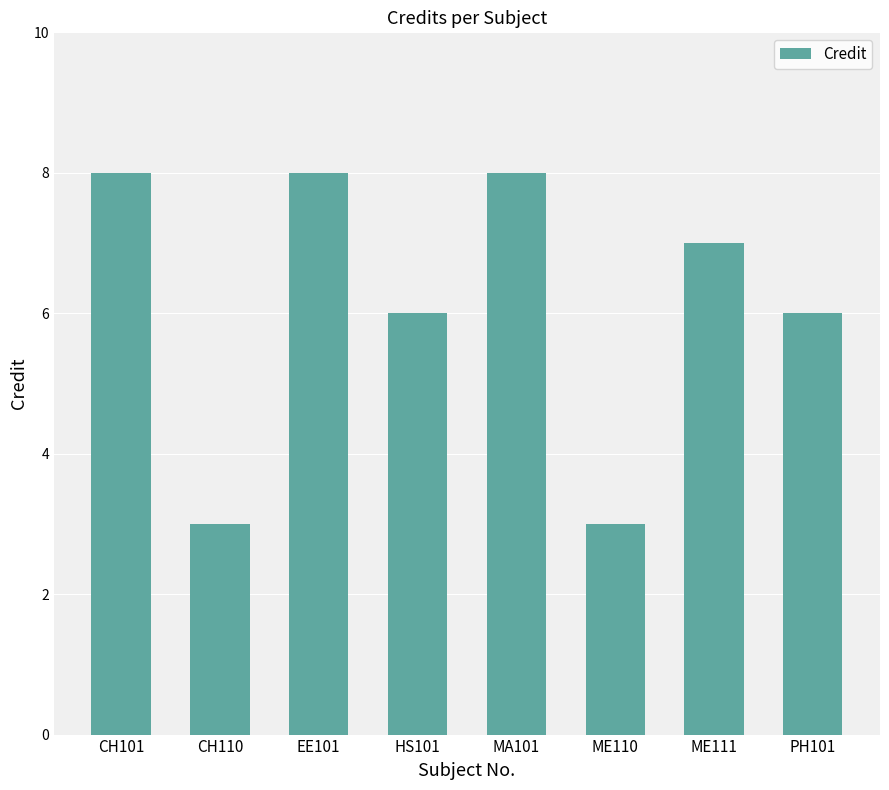

Which has a higher value, ME111 or CH101?

CH101